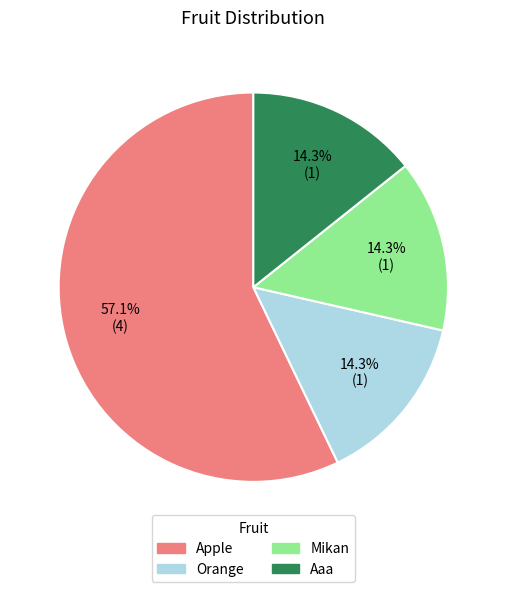

How many slices are in this pie chart?

4